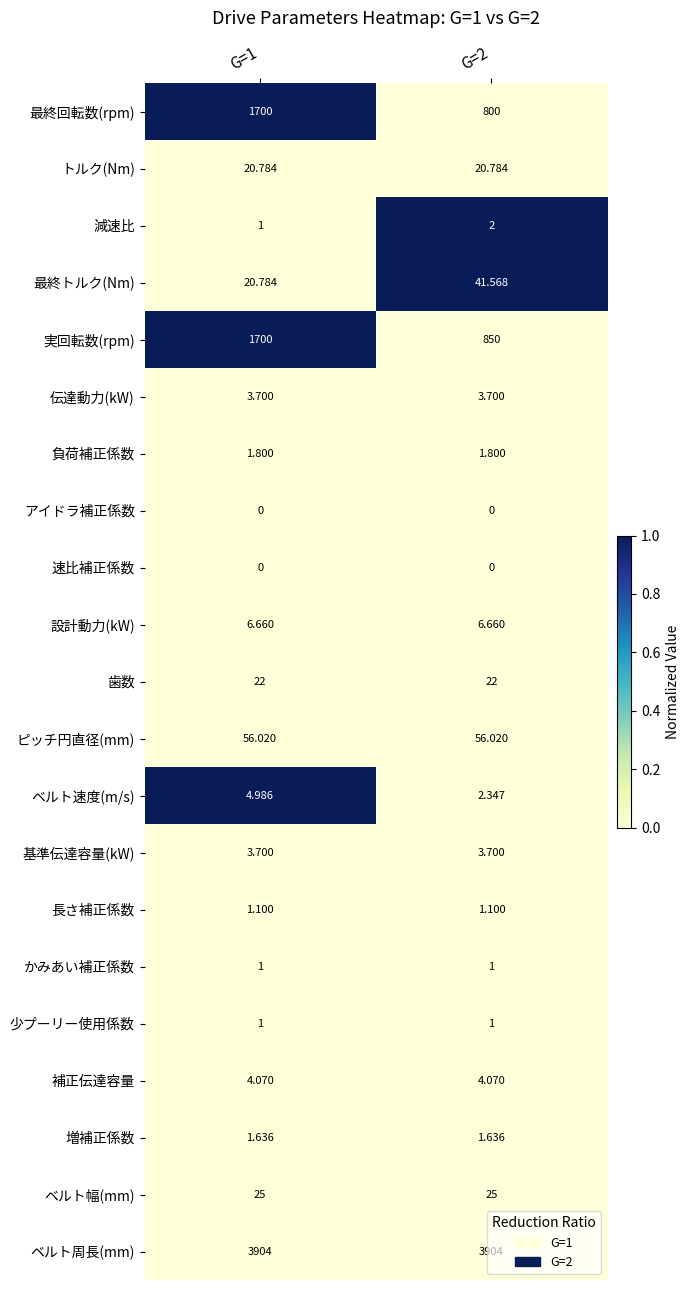

Is the value of かみあい補正係数 at G=1 greater than the value of アイドラ補正係数 at G=2?

Yes